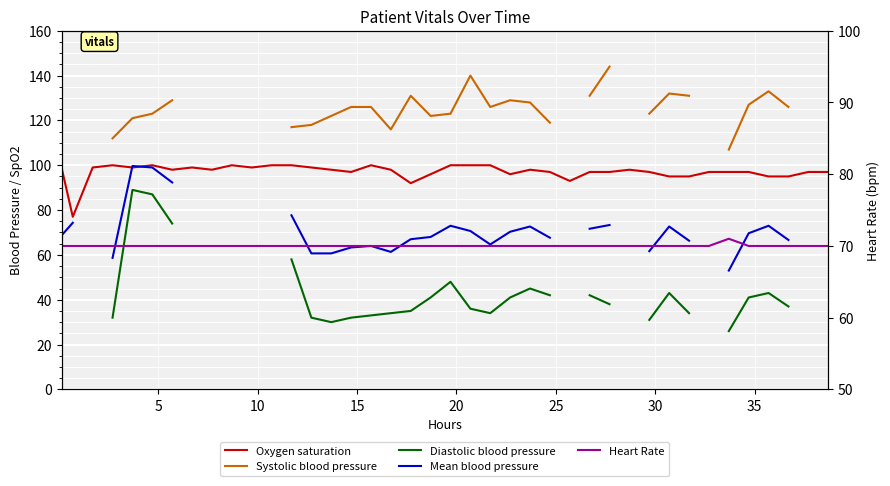

What is the sum of all Heart Rate values?

2801.0